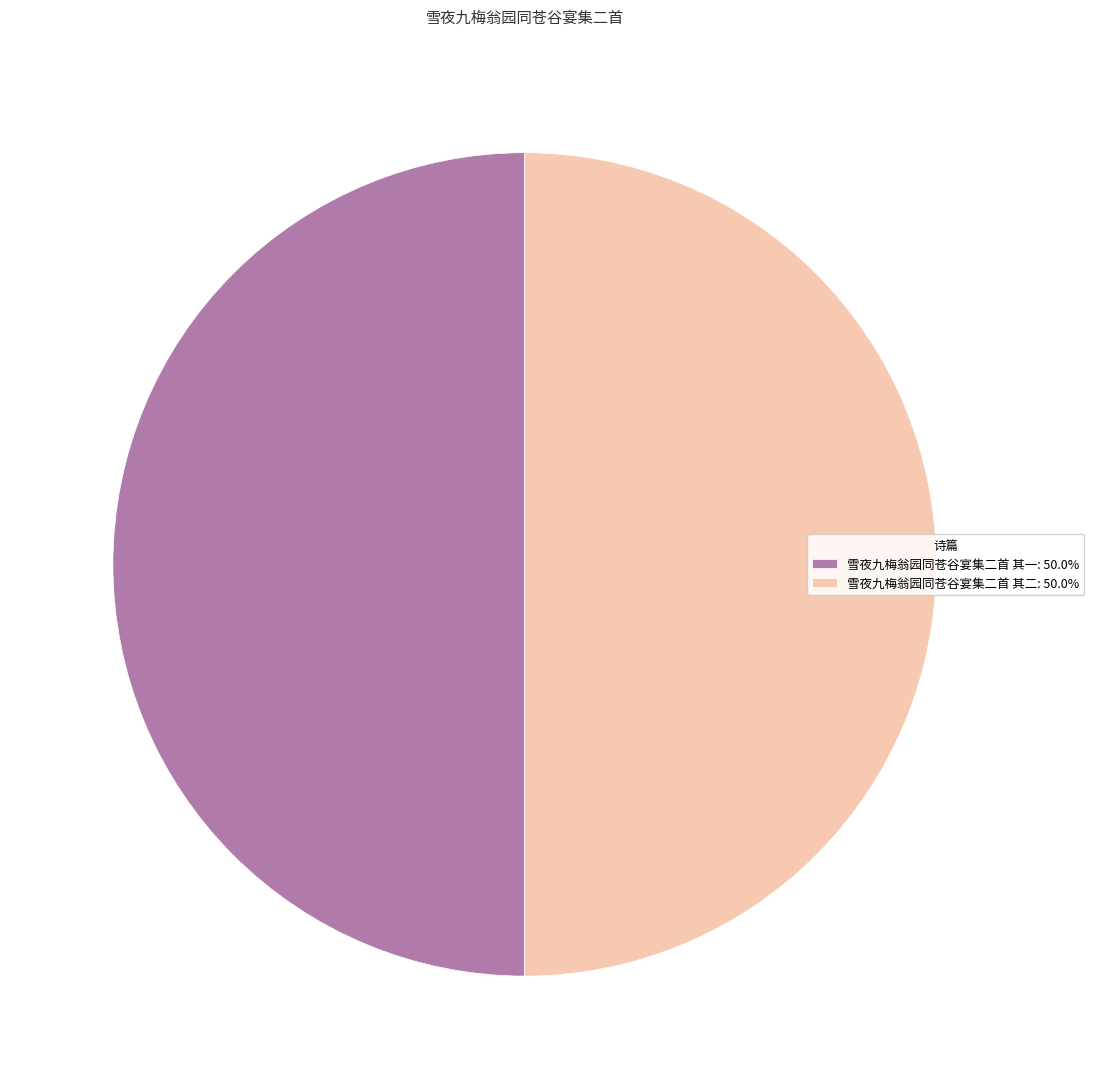

What is the ratio of the value at 雪夜九梅翁园同苍谷宴集二首 其二: 50.0% to the value at 雪夜九梅翁园同苍谷宴集二首 其一: 50.0%?

1.0